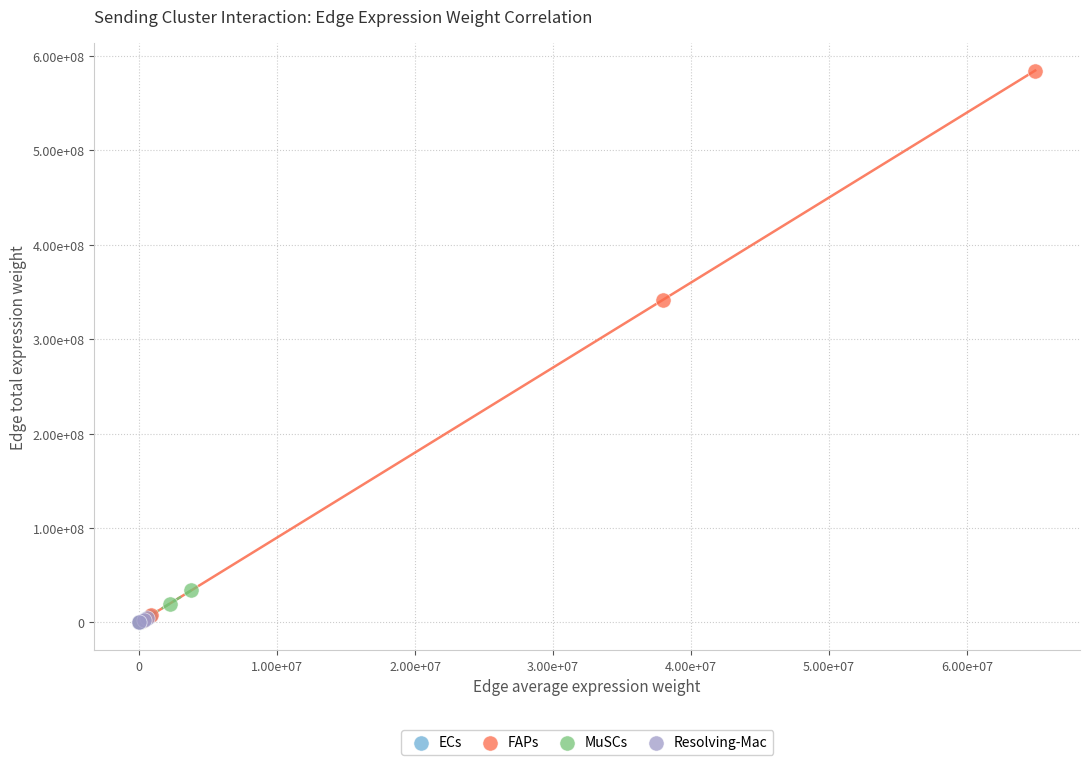

Which series has the widest spread of Y values?

FAPs